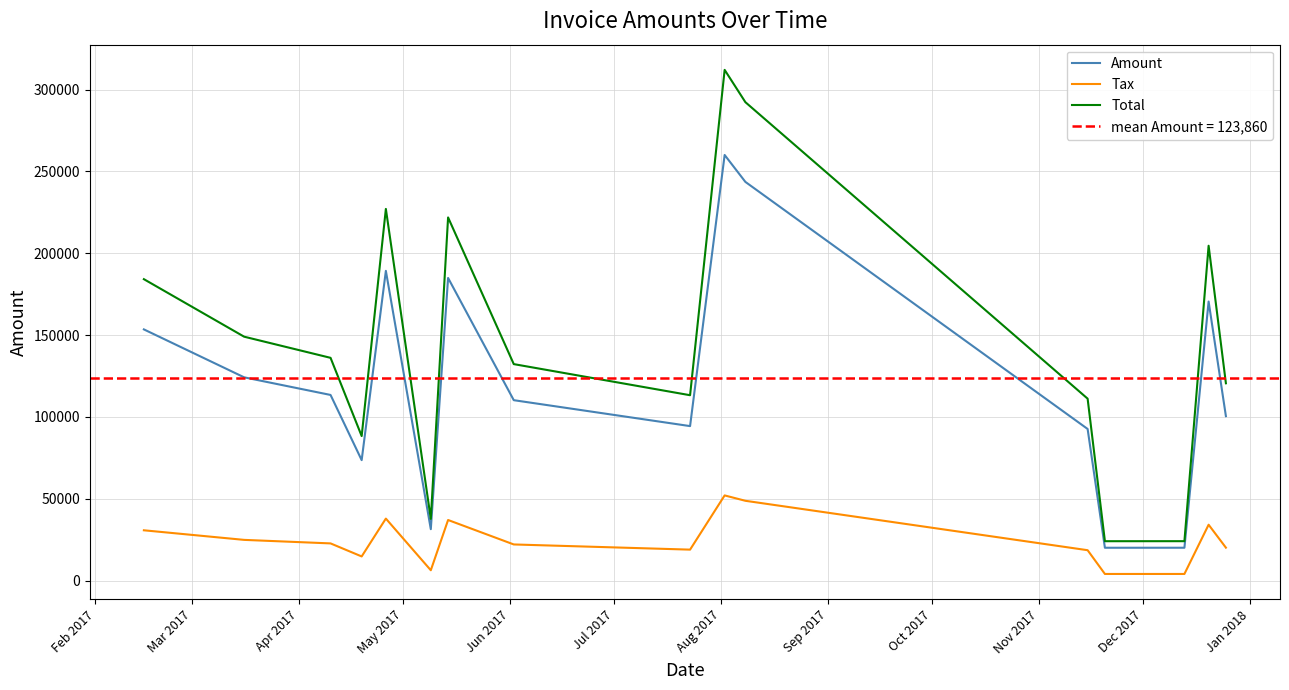

What is the minimum value for Total?

24021.6